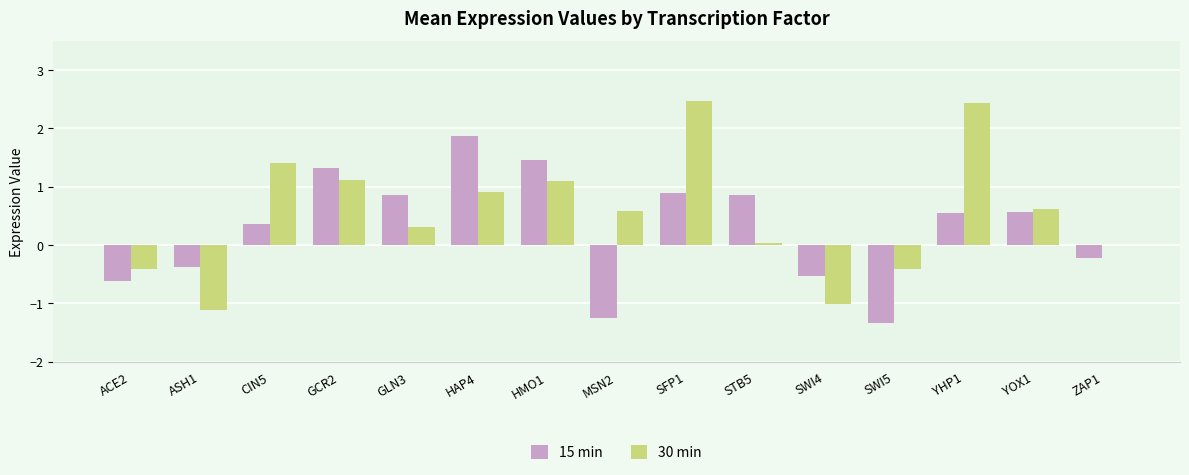

What is the highest value of the 30 min series?

2.5